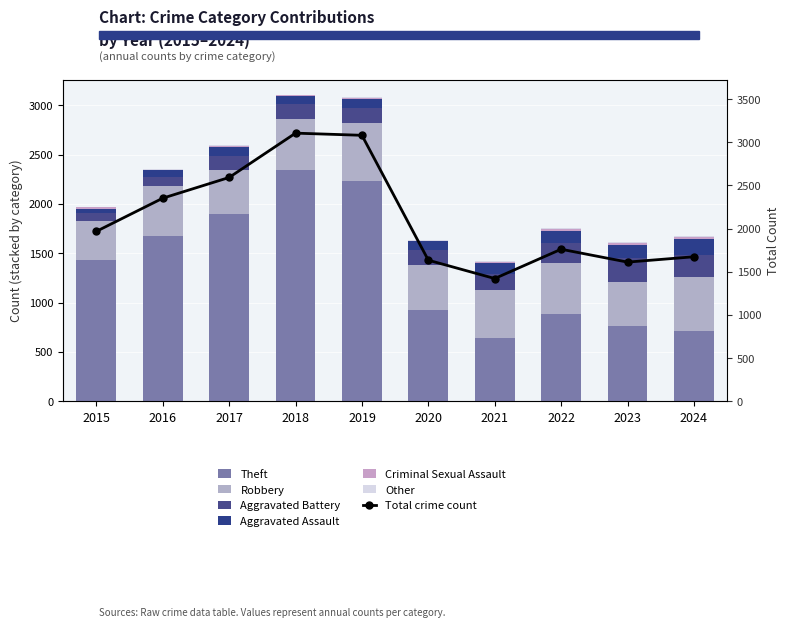

What is the difference between the Total values at 2020 and 2023?

22